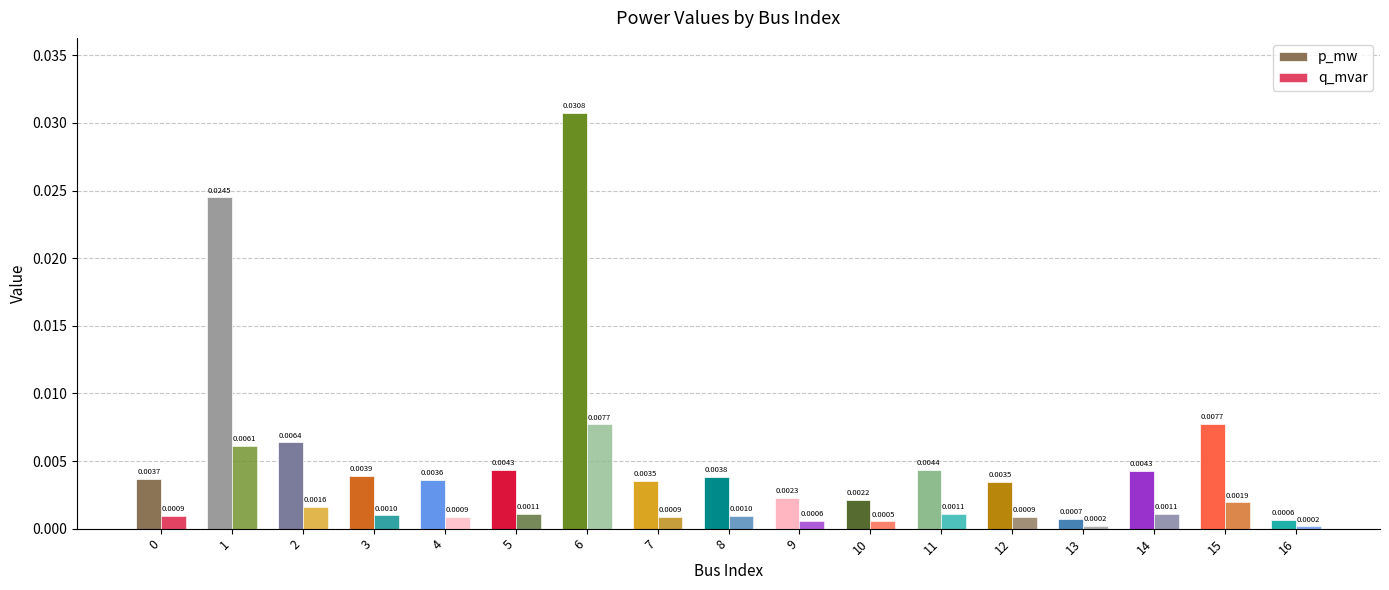

How many series are shown in this chart?

2